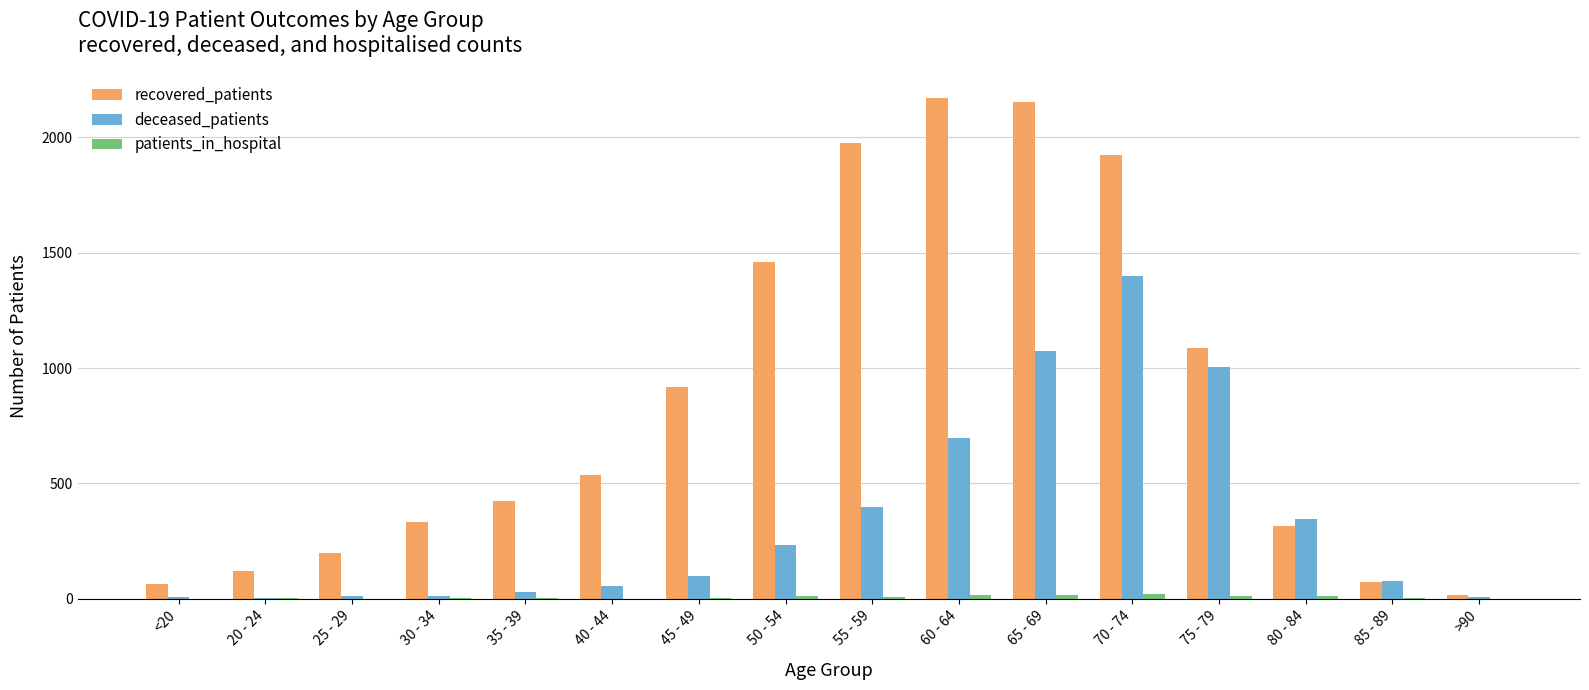

Is it true that deceased_patients equals 374 at 50 - 54?

False